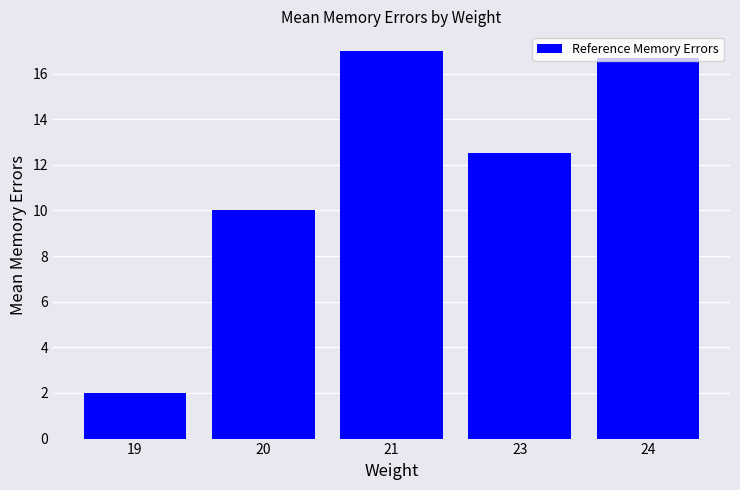

Reading left to right, what are all the values shown in this chart?

19=2.0	20=10.0	21=17.0	23=12.5	24=16.7